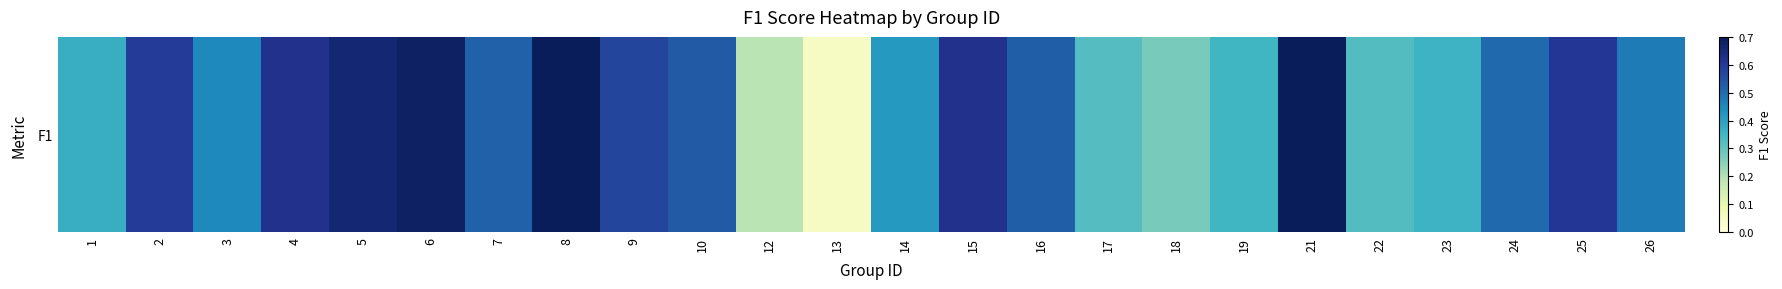

Reading left to right, what are all the values shown in this chart?

1=0.4	2=0.6	3=0.5	4=0.6	5=0.7	6=0.7	7=0.5	8=0.7	9=0.6	10=0.5	12=0.2	13=0.0	14=0.4	15=0.6	16=0.5	17=0.3	18=0.3	19=0.3	21=0.7	22=0.3	23=0.4	24=0.5	25=0.6	26=0.5